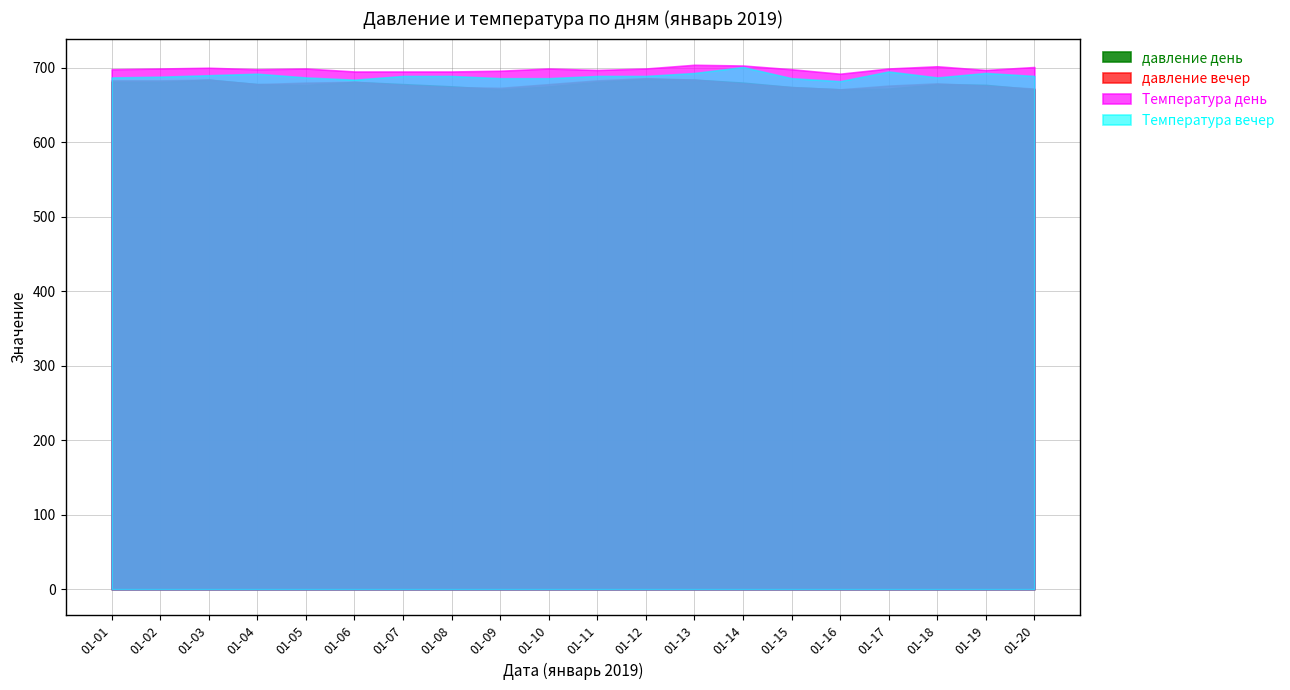

How many lines are shown in the chart?

4